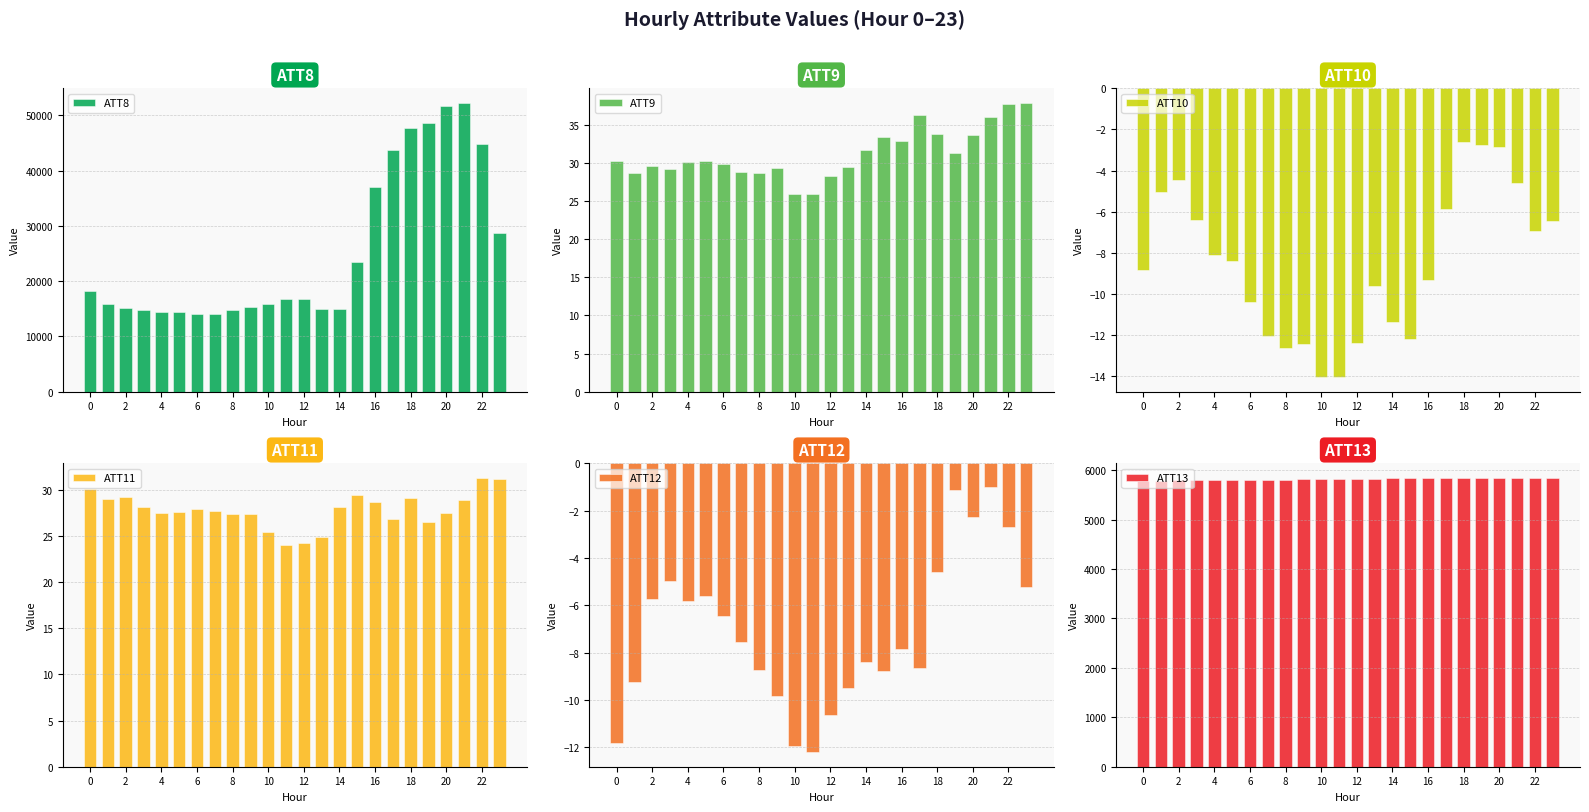

How many data points in ATT11 are above 27?

18